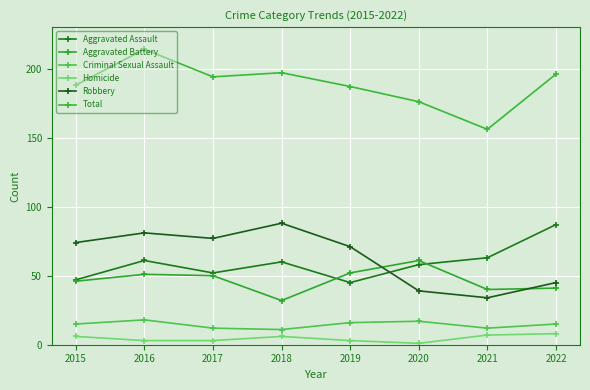

True or false: Aggravated Battery has more than 2 interior local peaks.

False